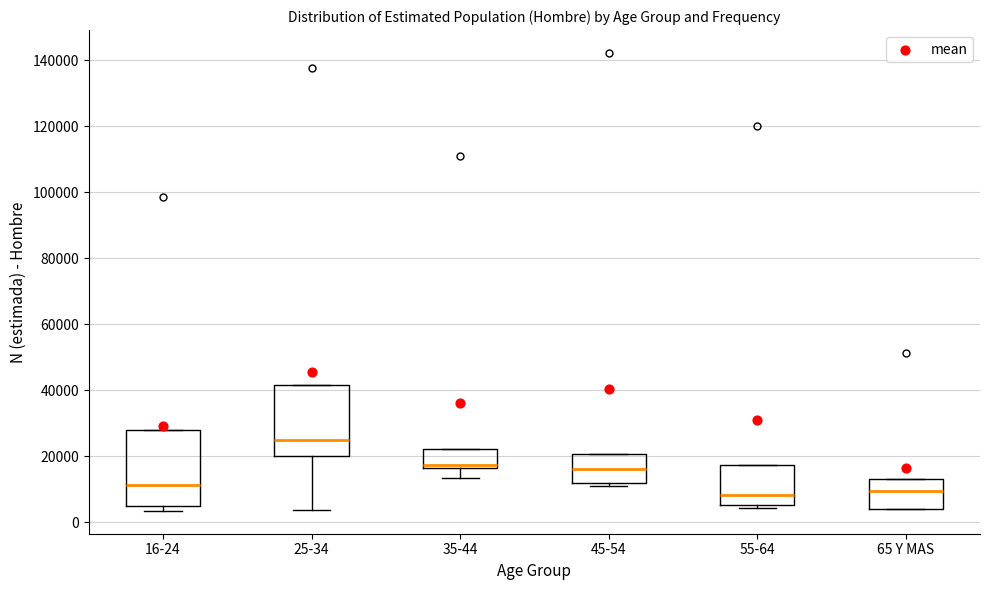

Reading left to right, transcribe this box plot: for each box, give where its median line is, the range the box spans, and where its two whiskers end, as read against the y-axis. The values are not printed on the chart, so give them approximately, as read against the axis.

16-24: median 12000, box 4000 to 28000, whiskers 4000 (just below the box's lower edge) to 28000
25-34: median 24000, box 20000 to 42000, whiskers 4000 to 42000
35-44: median 18000, box 16000 to 22000, whiskers 14000 to 22000
45-54: median 16000, box 12000 to 20000, whiskers 10000 to 20000
55-64: median 8000, box 6000 to 18000, whiskers 4000 to 18000
65 Y MAS: median 10000, box 4000 to 14000, whiskers 4000 to 14000